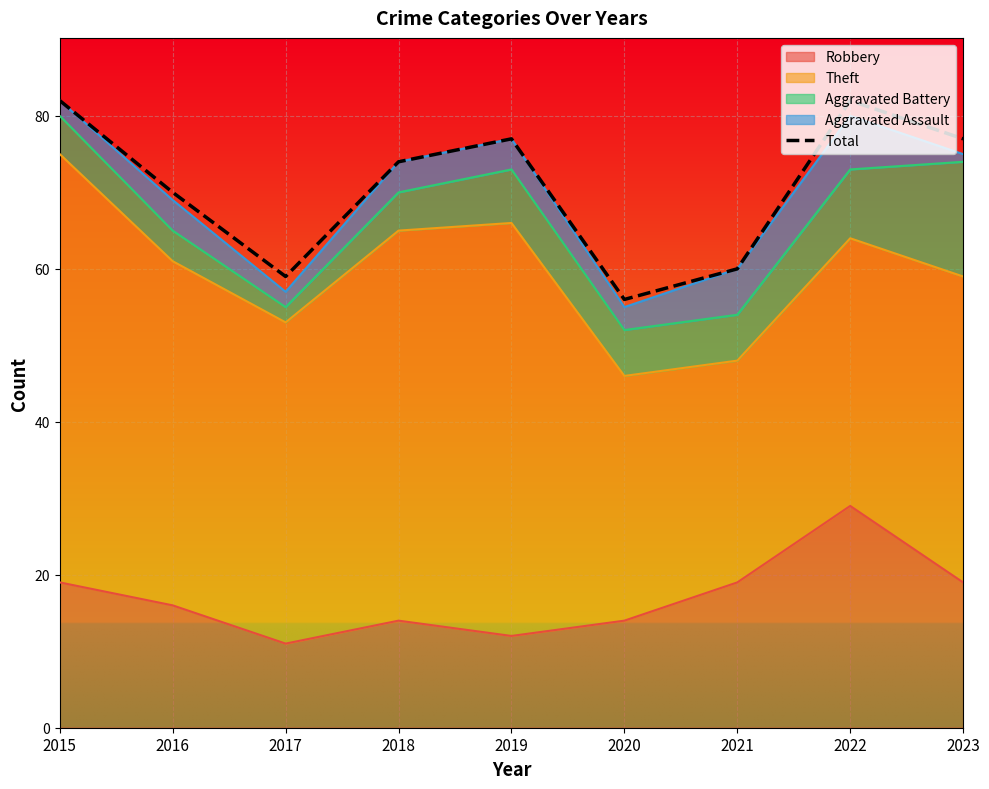

What is the average value?

71